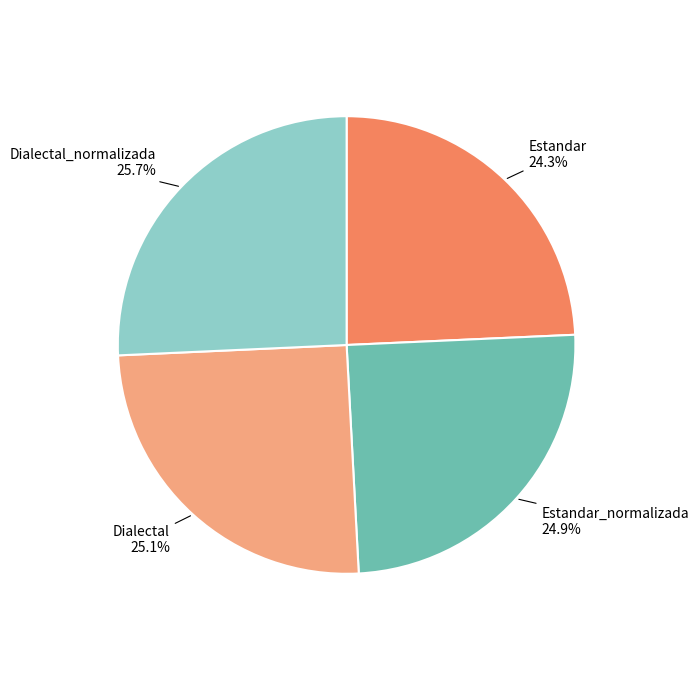

What portion of the pie excludes Estandar_normalizada?

75.1%